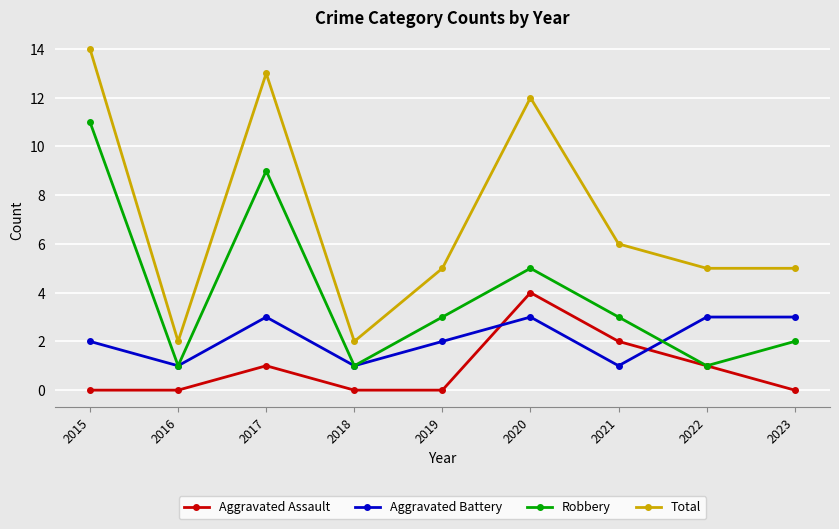

How many lines are shown in the chart?

4